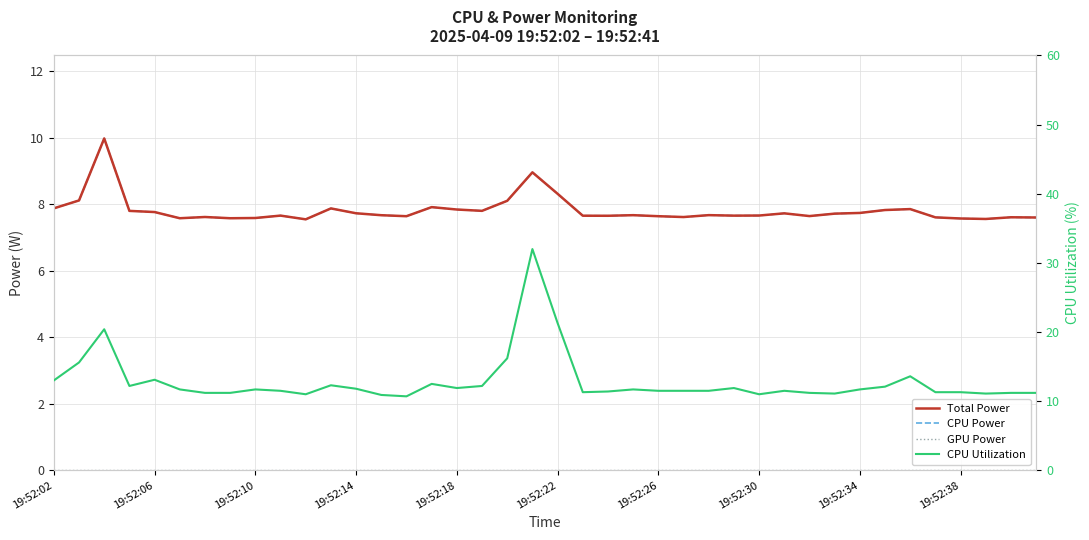

True or false: GPU Power and CPU Utilization cross at least once.

False